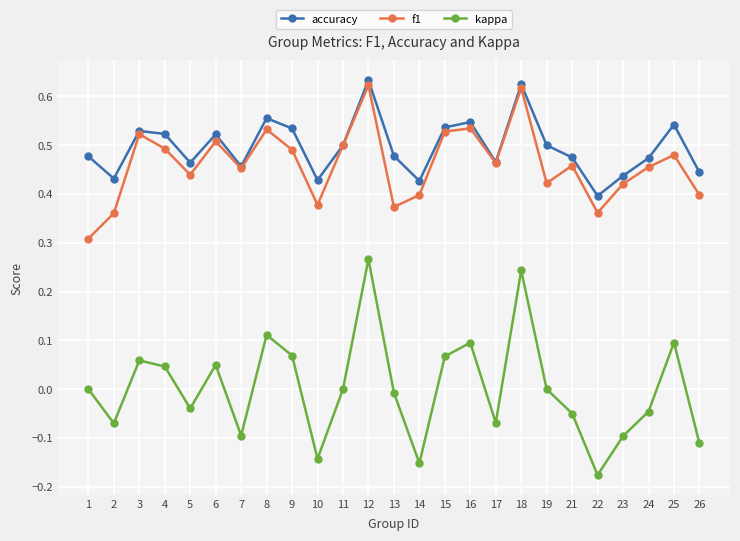

At how many categories does at least one series exceed 0?

25